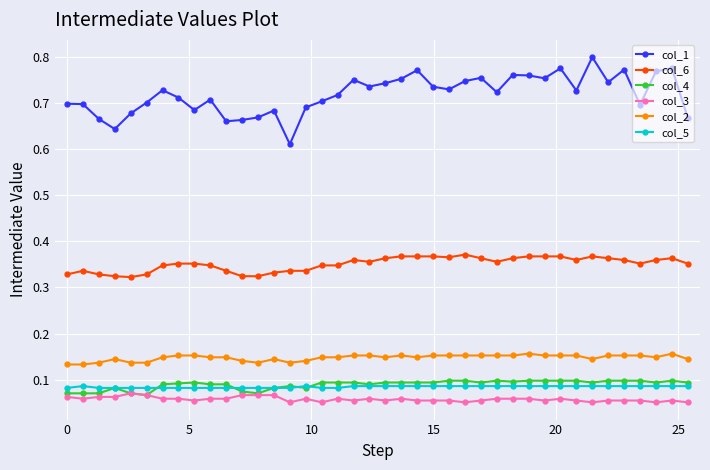

Which series has the largest range (max minus min)?

col_1